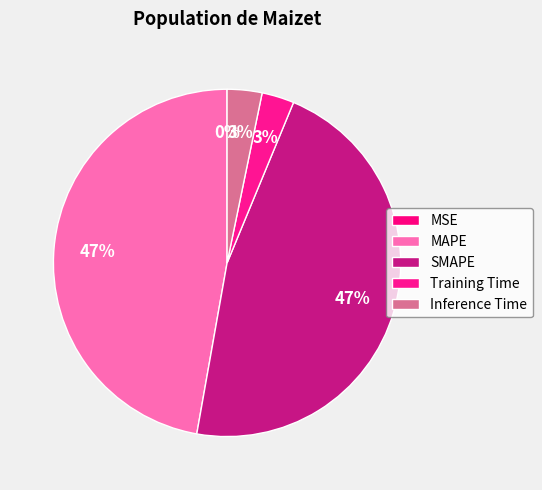

Count the number of slices in the pie.

5